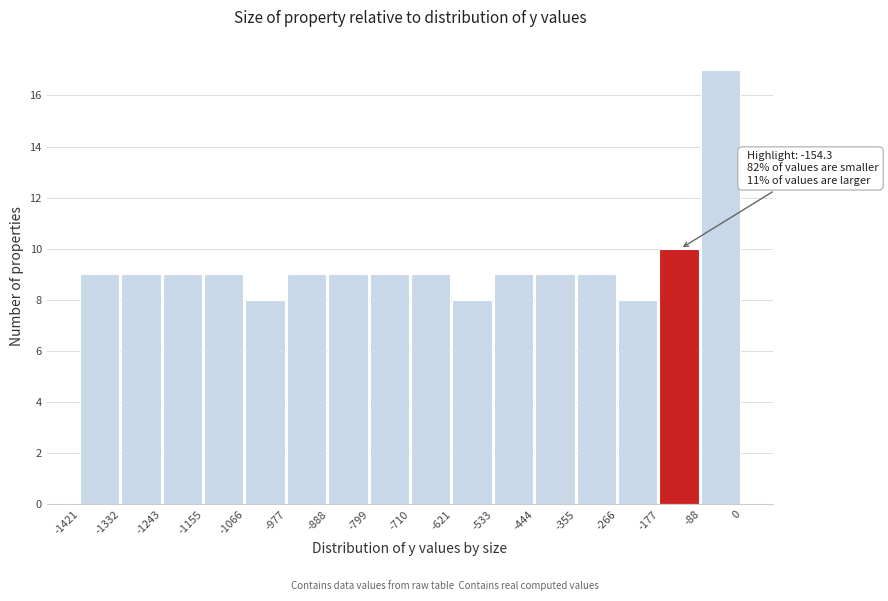

Which range on the x-axis has the tallest bar?

-88 to 0